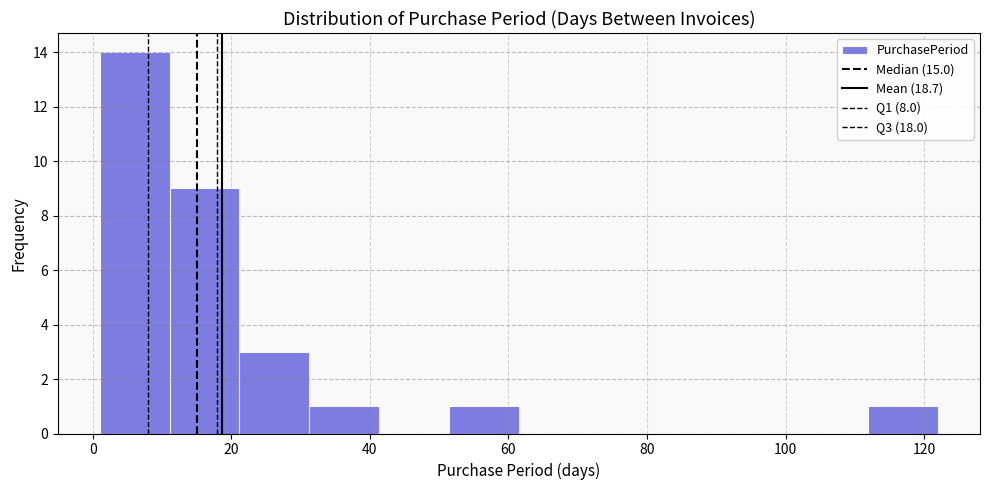

Which range on the x-axis has the tallest bar?

2 to 12